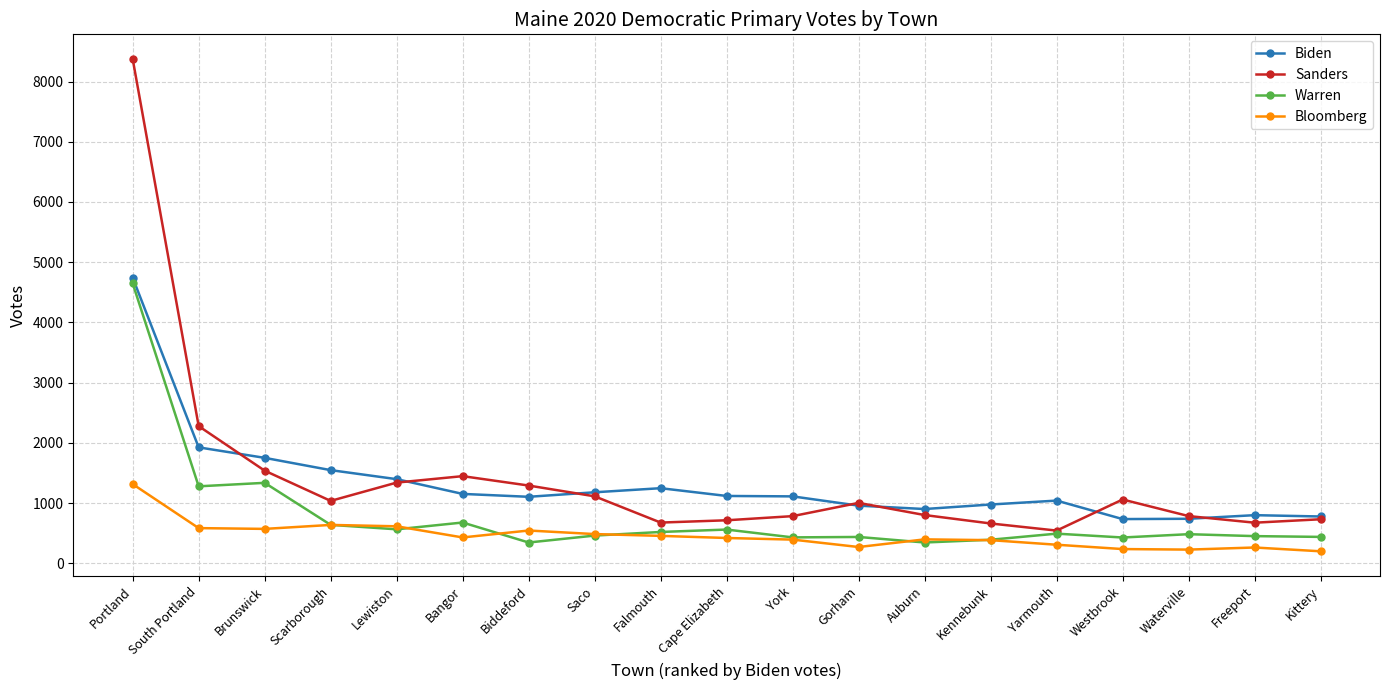

True or false: Bloomberg and Biden intersect in this chart.

False